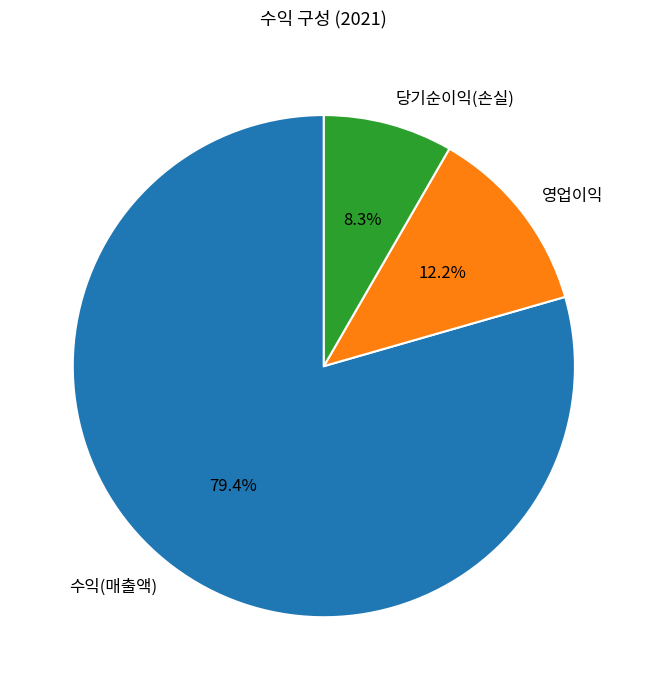

Rank the categories by value from lowest to highest.

당기순이익(손실), 영업이익, 수익(매출액)